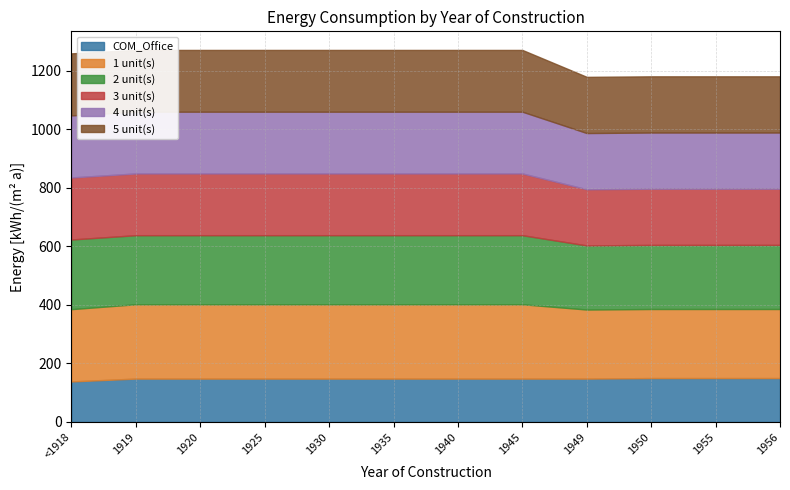

What is the maximum value shown in the chart?

254.0